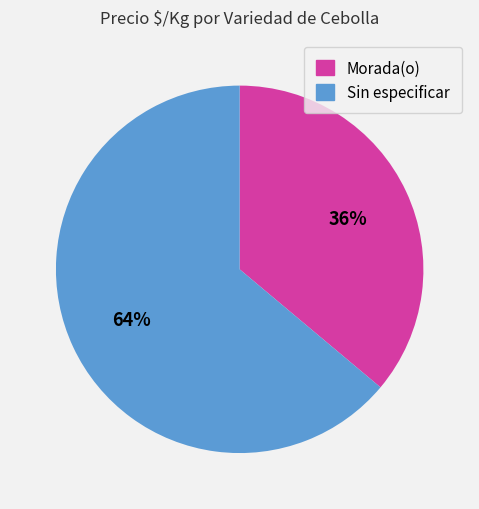

How many slices are in this pie chart?

2